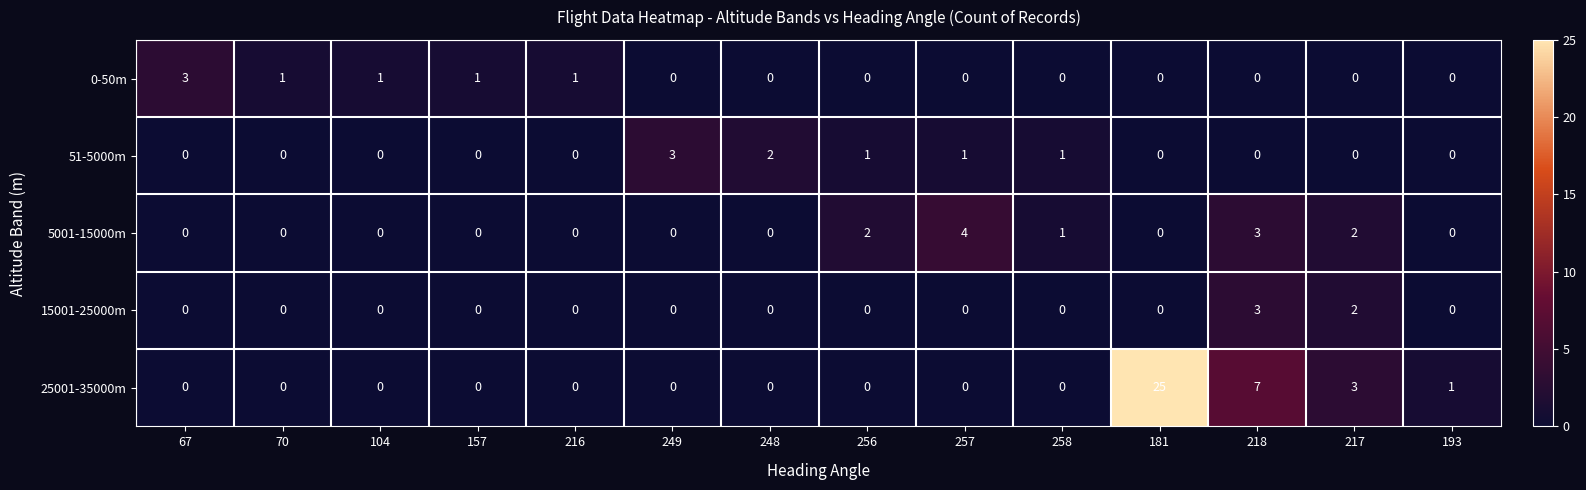

At which category is the sum across all series the highest?

181